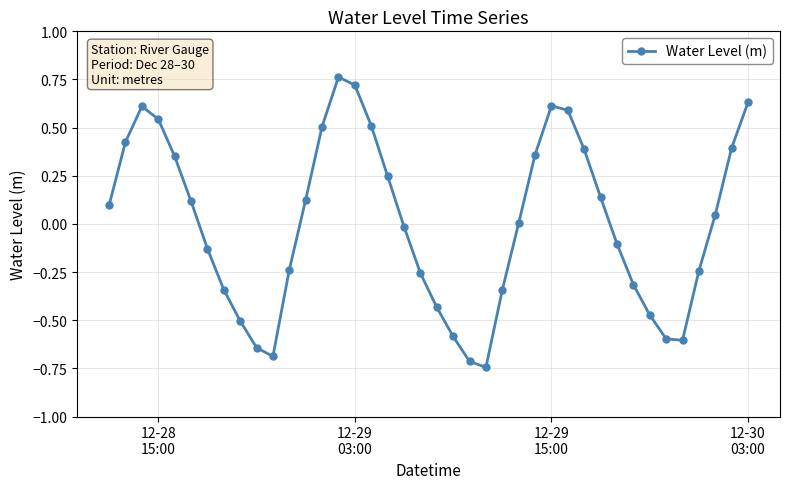

Count the number of categories in the chart.

40